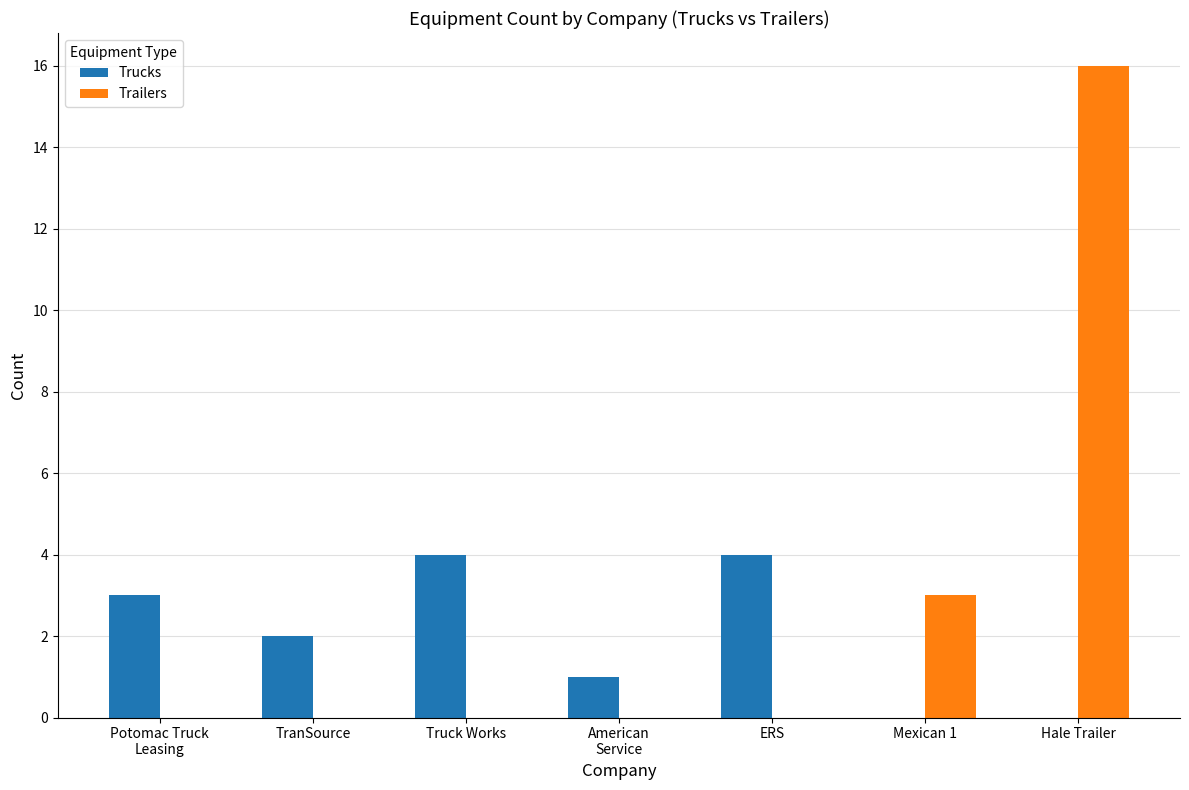

What value does the Trailers series have at Hale Trailer, to the nearest 5?

15